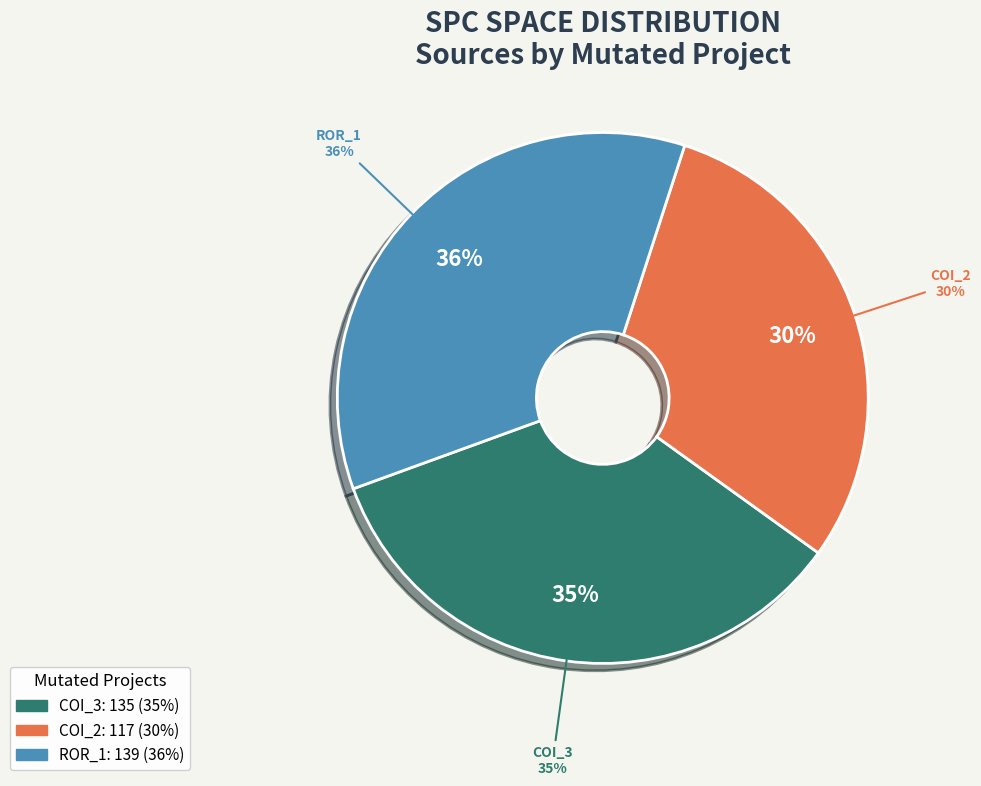

What is the change in value from AutoResponder.EmailSystem.Client.COI_3 to Forward.EmailSystem.Client.ROR_1?

+4